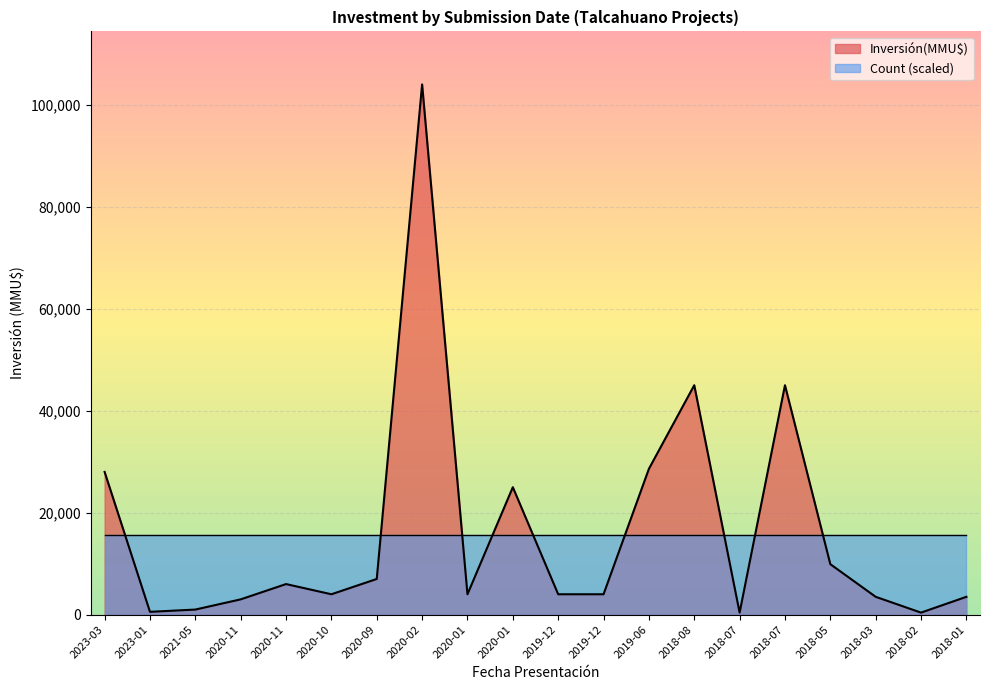

List the labels in order of value, smallest first.

2018-07, 2018-02, 2023-01, 2021-05, 2020-11, 2018-03, 2018-01, 2020-10, 2020-01, 2019-12, 2019-12, 2020-11, 2020-09, 2018-05, 2020-01, 2023-03, 2019-06, 2018-08, 2018-07, 2020-02